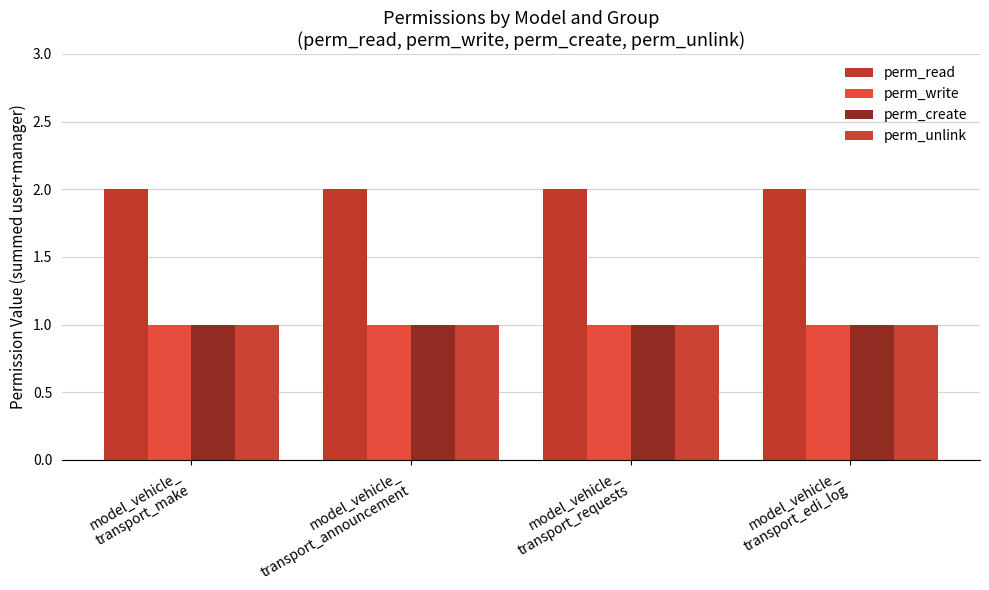

What is the spread (max minus min) of values at model_vehicle_
transport_make?

1